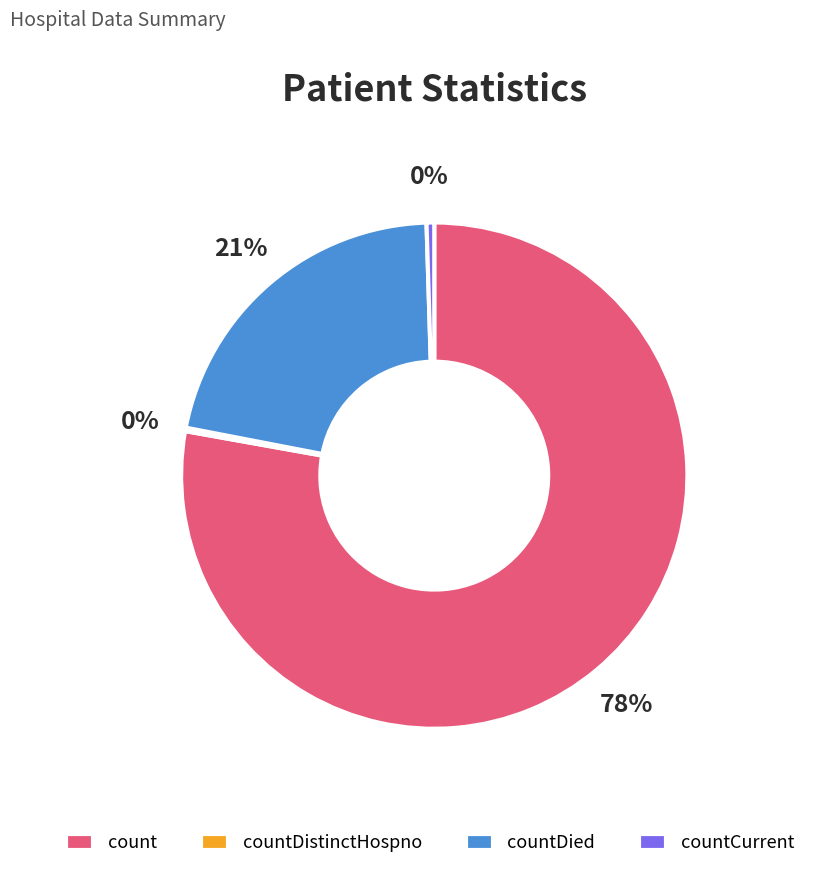

What is the largest slice in the pie chart?

count